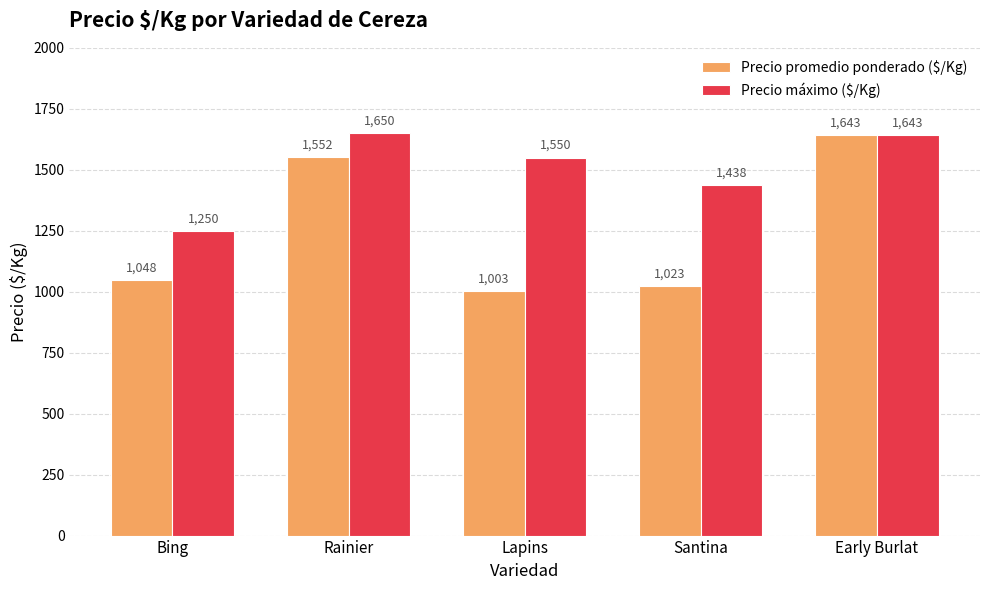

Where is Precio máximo ($/Kg) nearest to the value 1450?

Santina